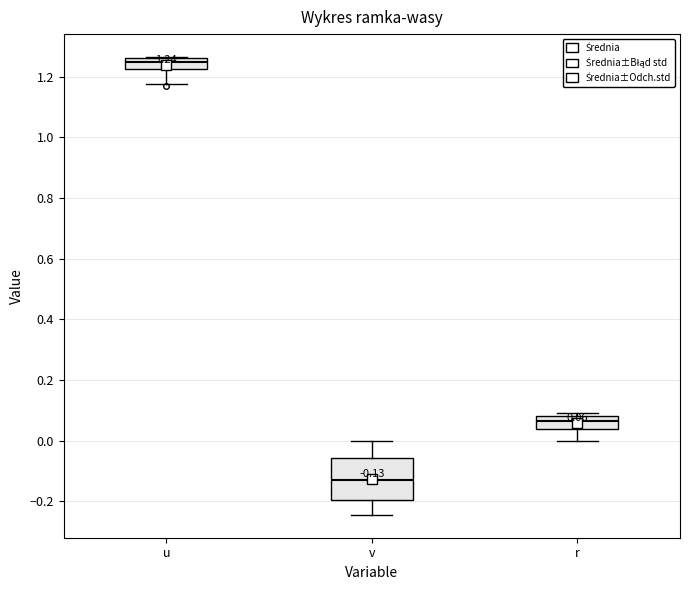

Which box has the lowest median line?

v